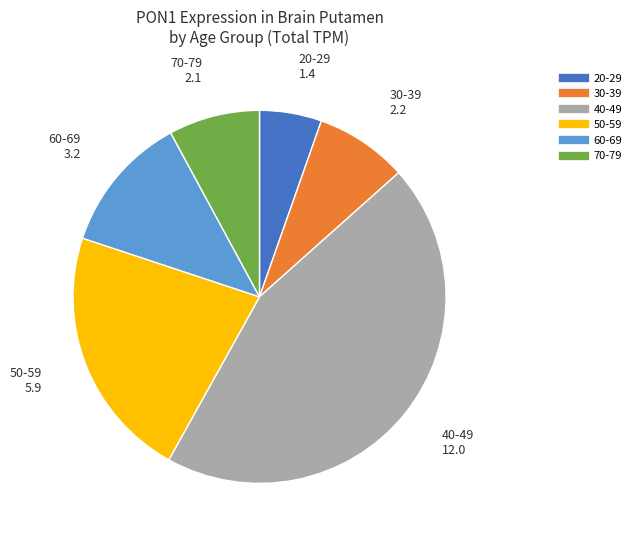

Is it true that 60-69 is 4% of the pie?

False